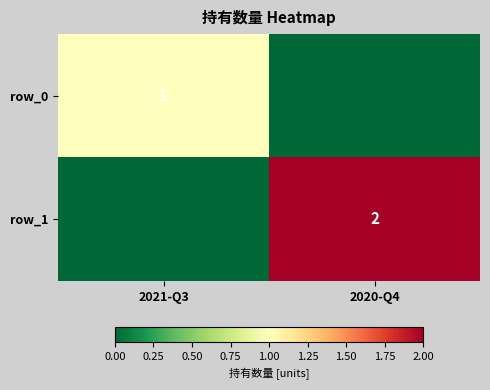

Reading left to right, transcribe all the data shown in this chart.

row_0: 2021-Q3=1	2020-Q4=0
row_1: 2021-Q3=0	2020-Q4=2